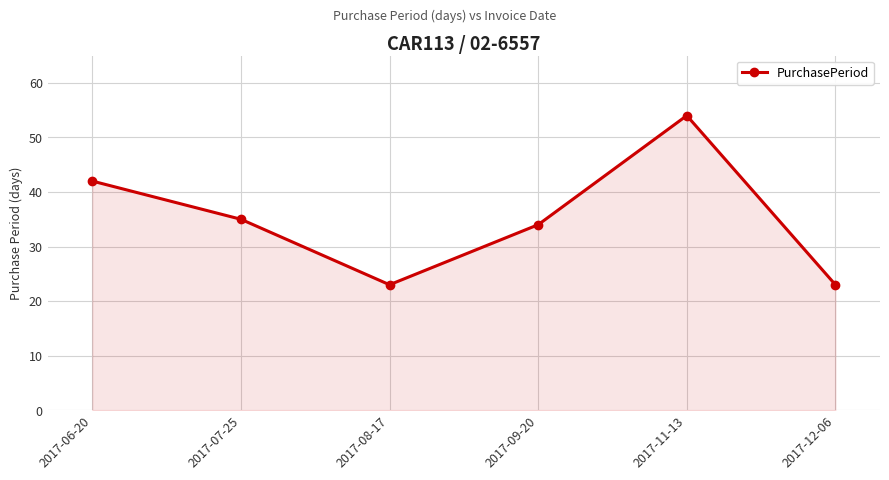

How many interior local peaks (higher than both neighbors) does the data have?

1